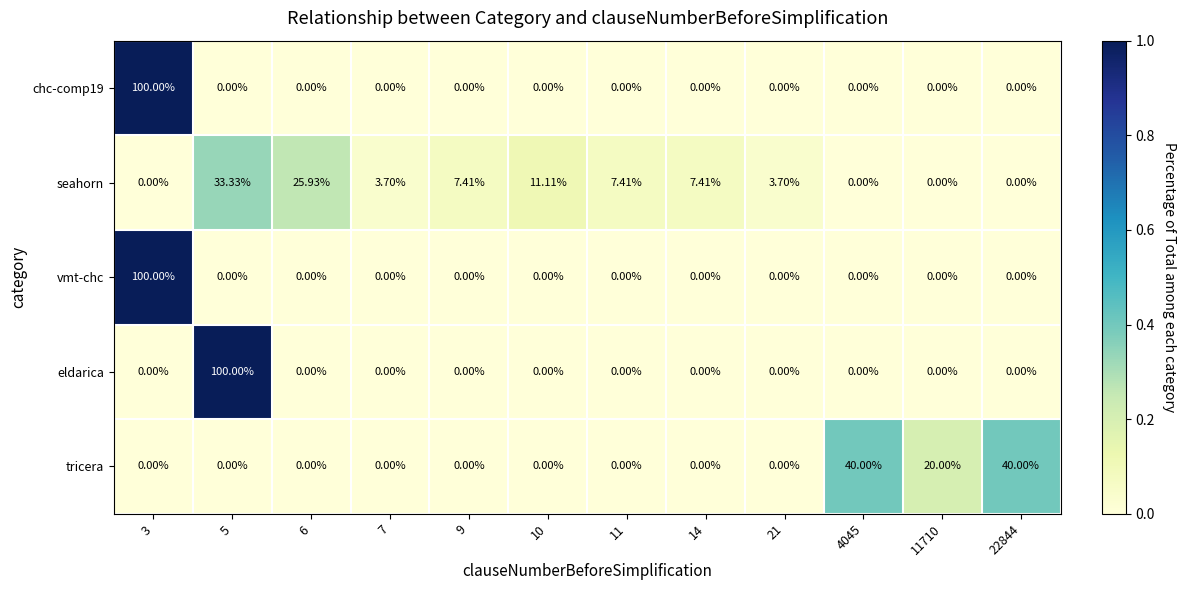

Is the value of seahorn at 14 greater than the value of chc-comp19 at 11?

Yes